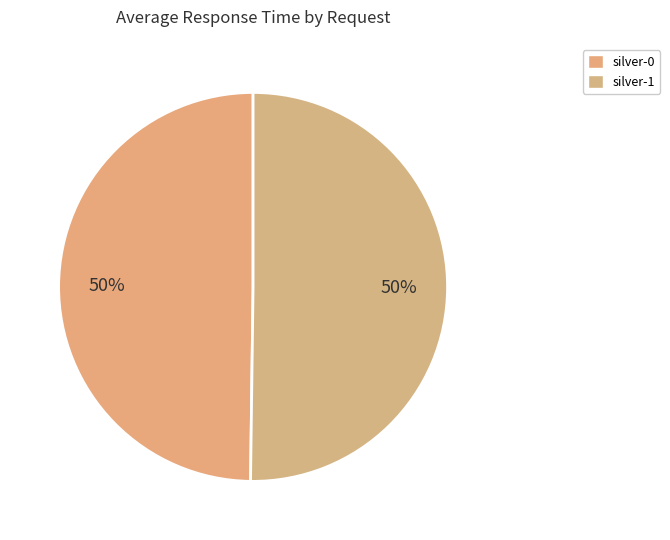

How many slices are in this pie chart?

2